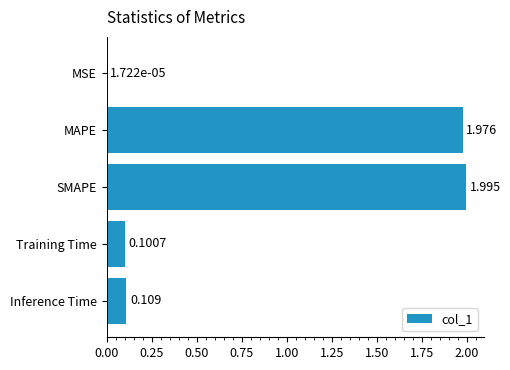

Between Inference Time and MAPE, which is larger?

MAPE